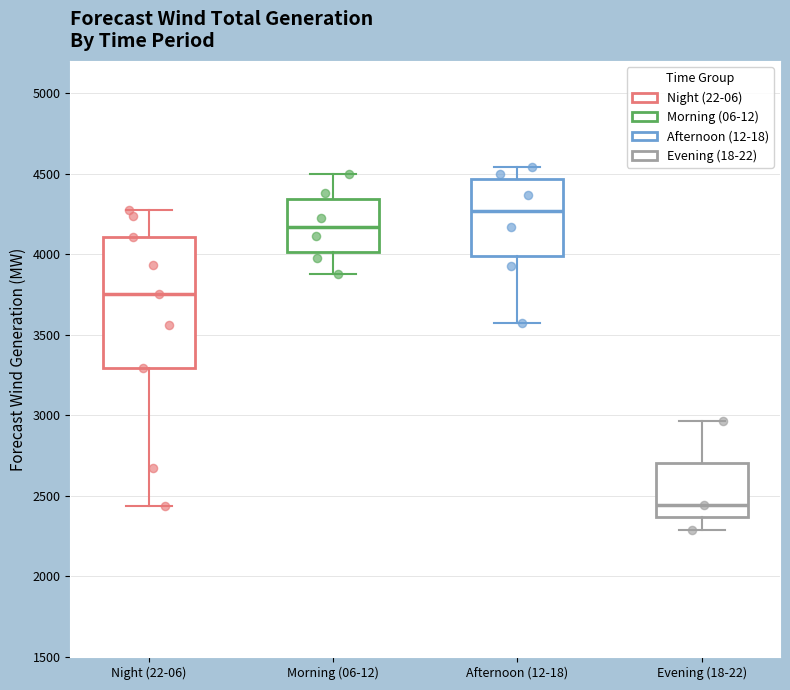

Comparing the boxes themselves (not the whiskers), which one is the tallest?

Night (22-06)